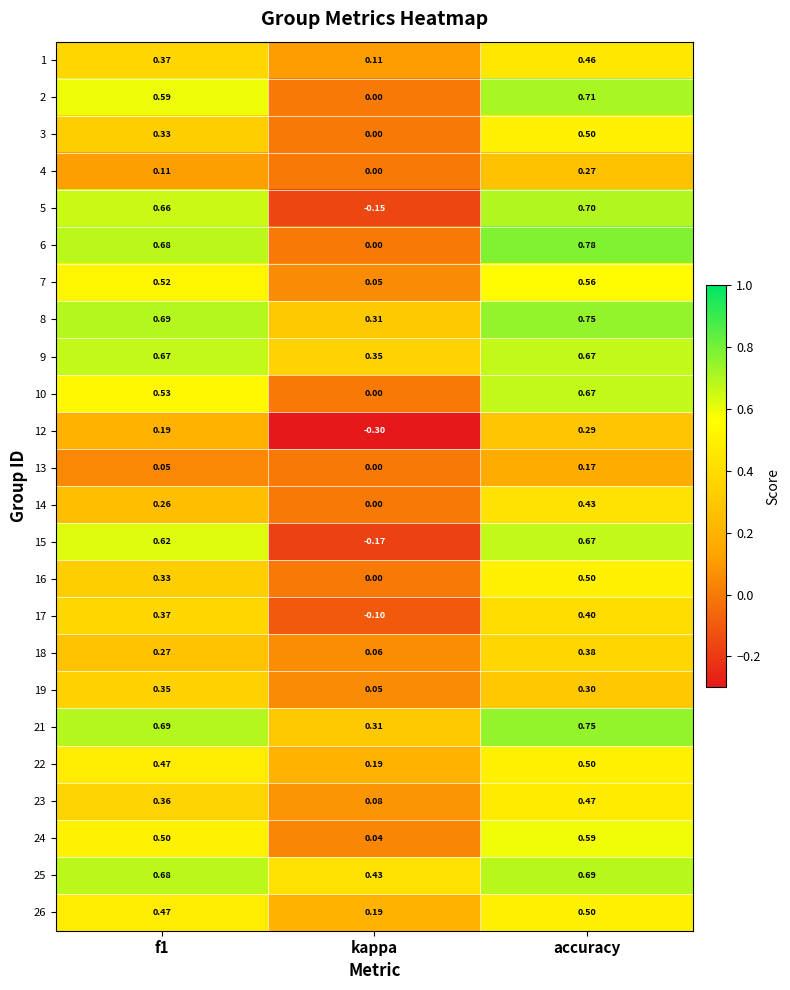

Is the value of 17 at accuracy greater than the value of 10 at kappa?

Yes